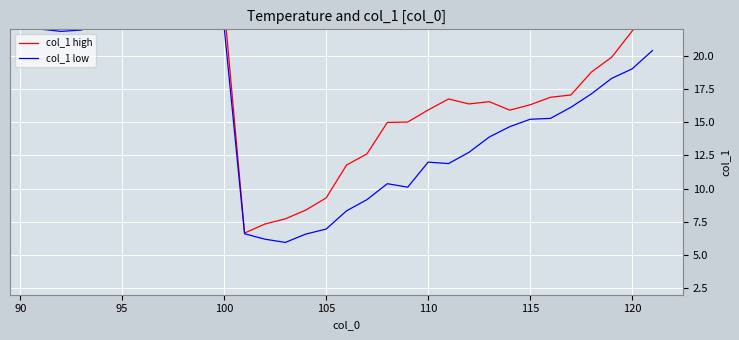

True or false: col_1 high and col_1 low intersect in this chart.

False